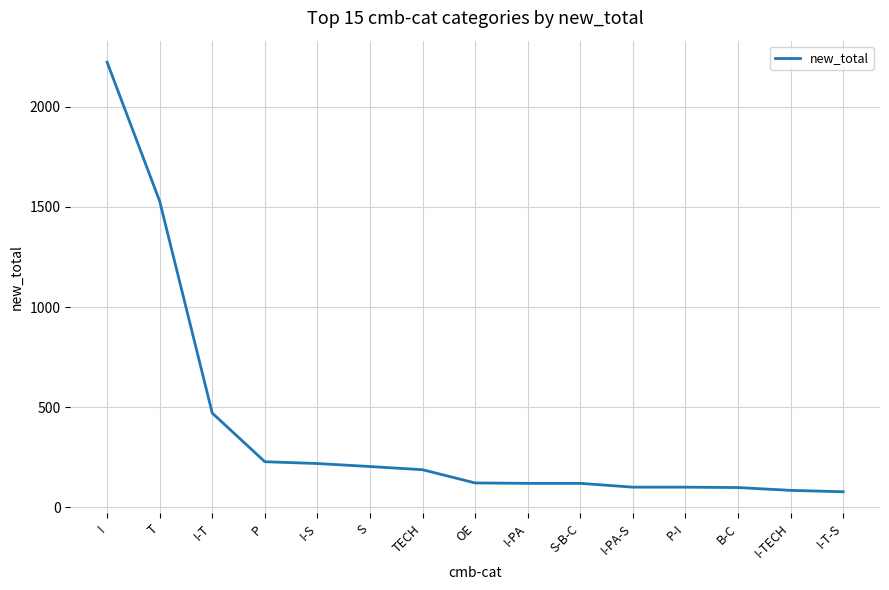

What is the sum of all values?

5888